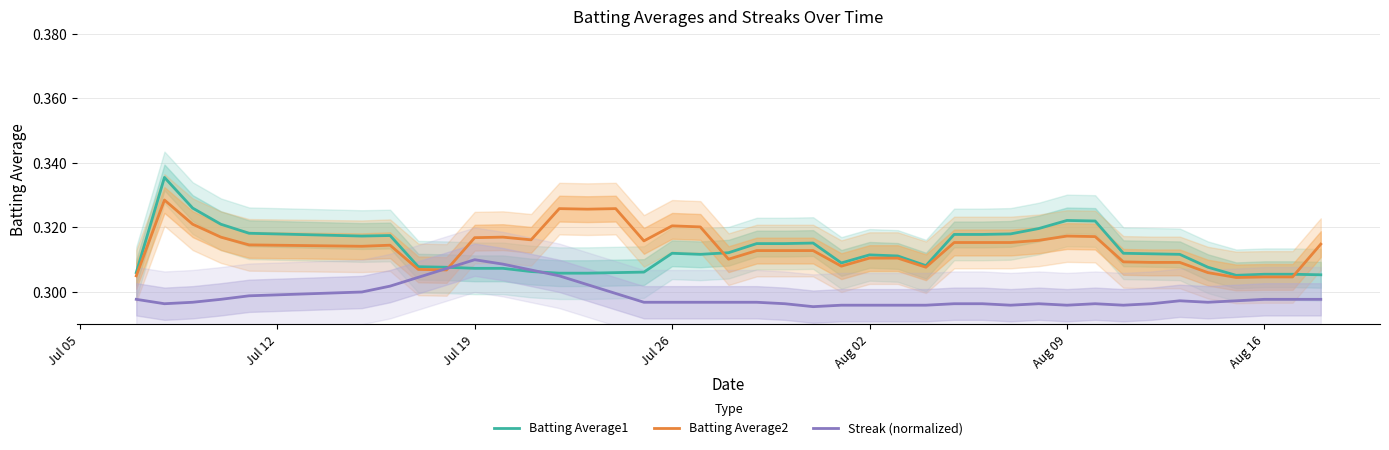

The Streak (normalized) series shows 0.5 at Aug 09. True or false?

False